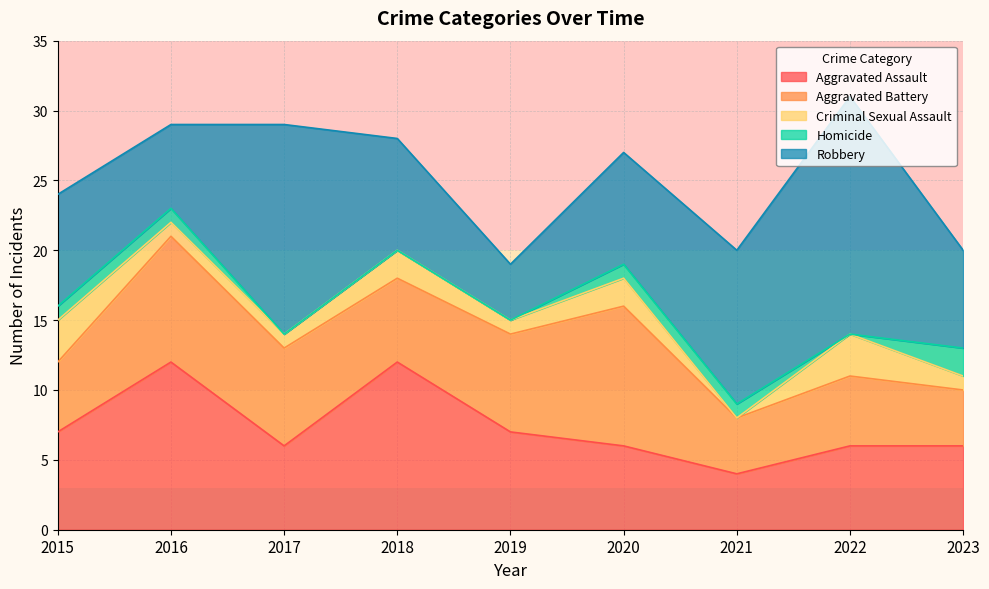

What is the maximum value for Aggravated Assault?

12